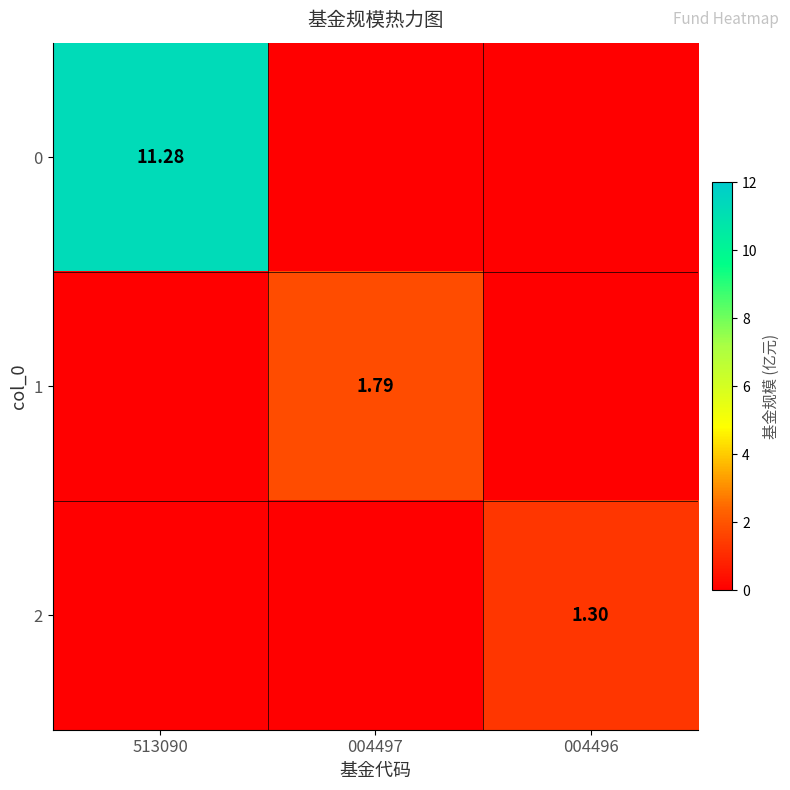

True or false: 1 has a value of 0.0 at 513090.

True